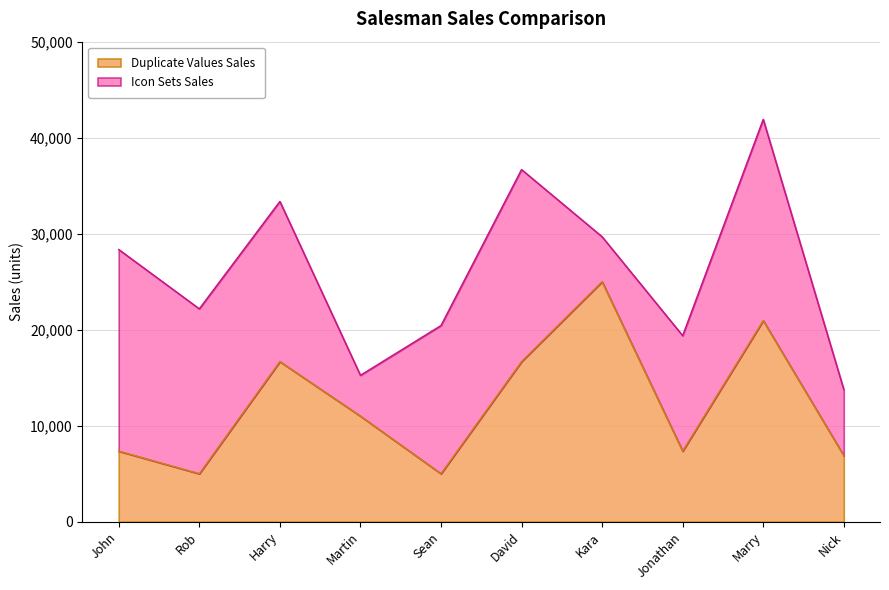

Does the chart have visible grid lines?

Yes